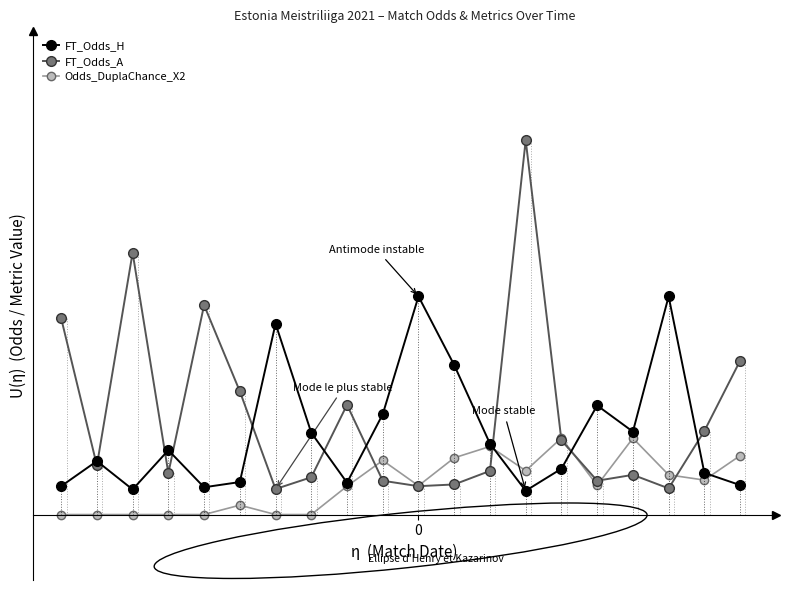

How many data points in Odds_DuplaChance_X2 are less than 1?

8